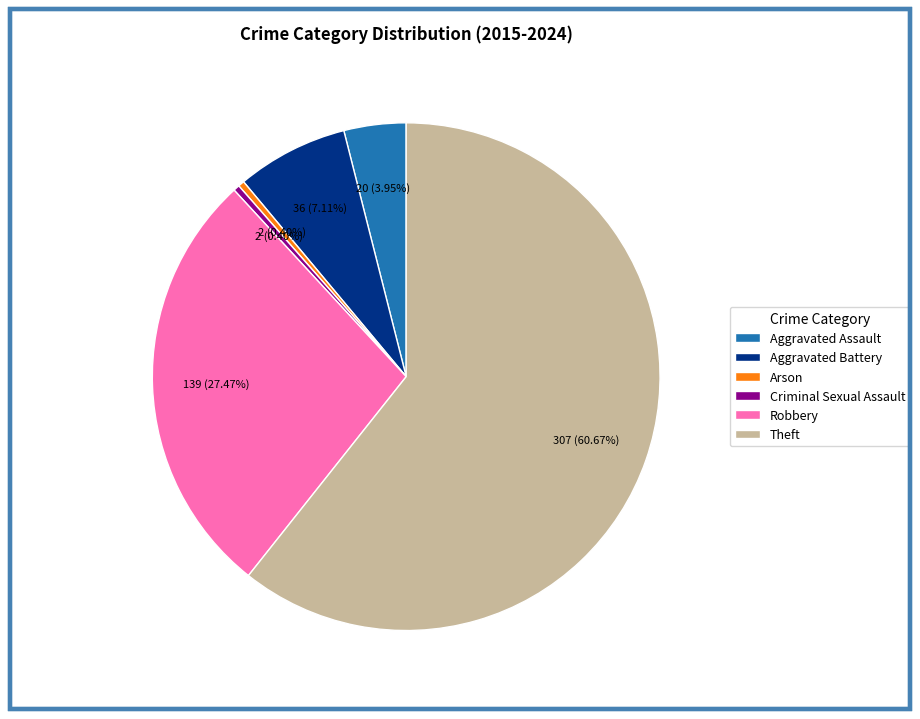

What is the ratio of the value at Robbery to the value at Arson?

69.5